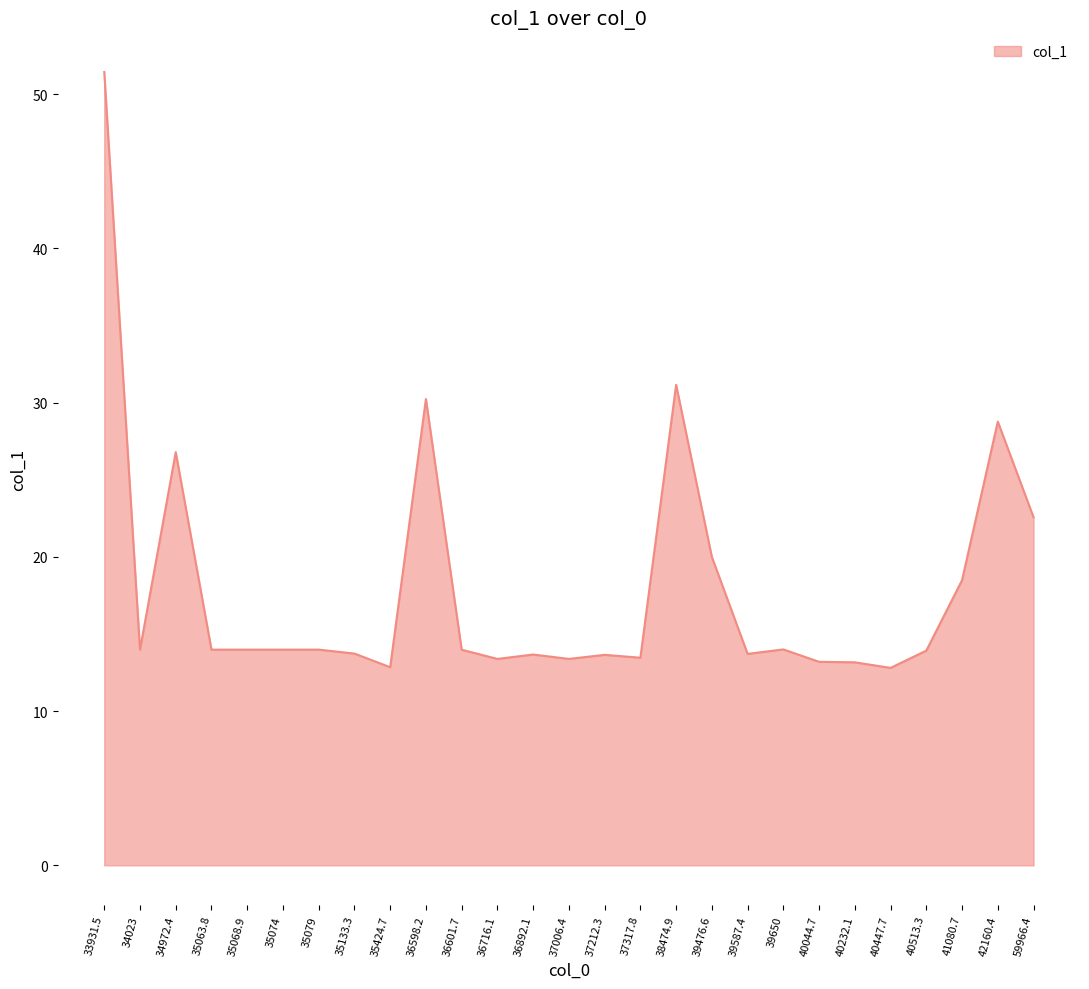

Is it true that the value at 40232.1 is 2.9?

False